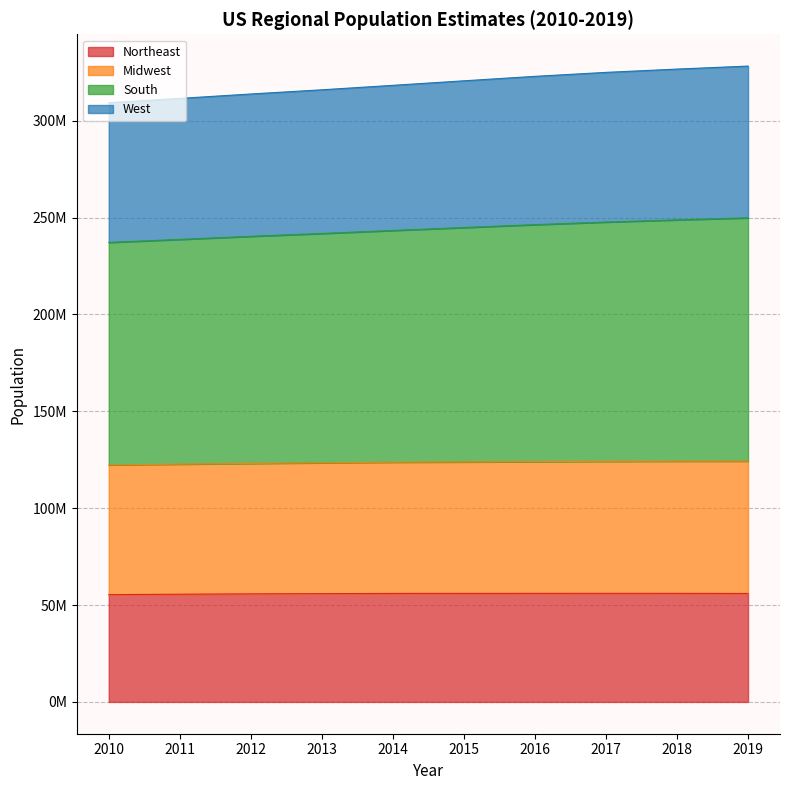

Between 2017 and 2015, which is larger?

2017